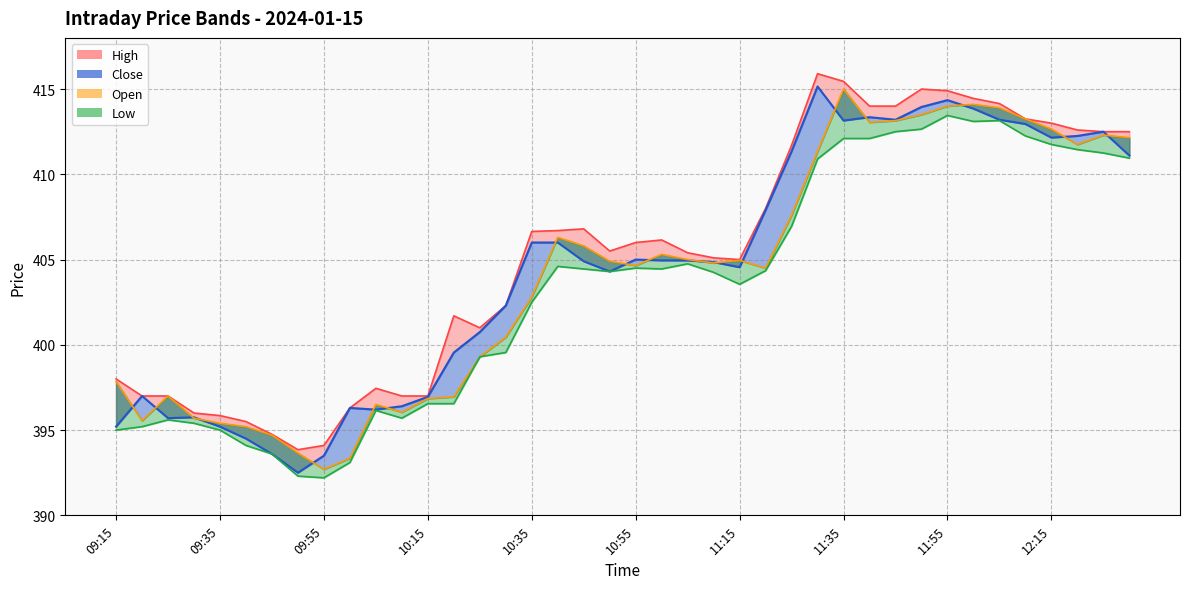

The Low series shows 609.9 at 09:50. True or false?

False